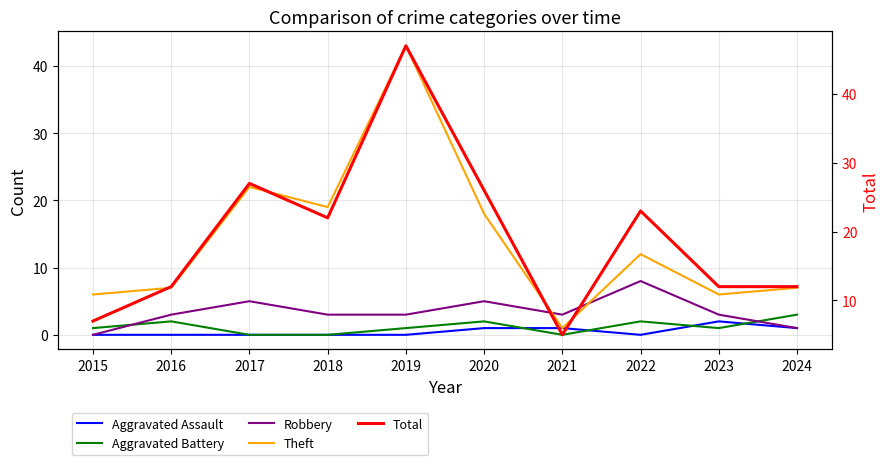

What is the difference between the maximum and second lowest values in the Aggravated Assault series?

2